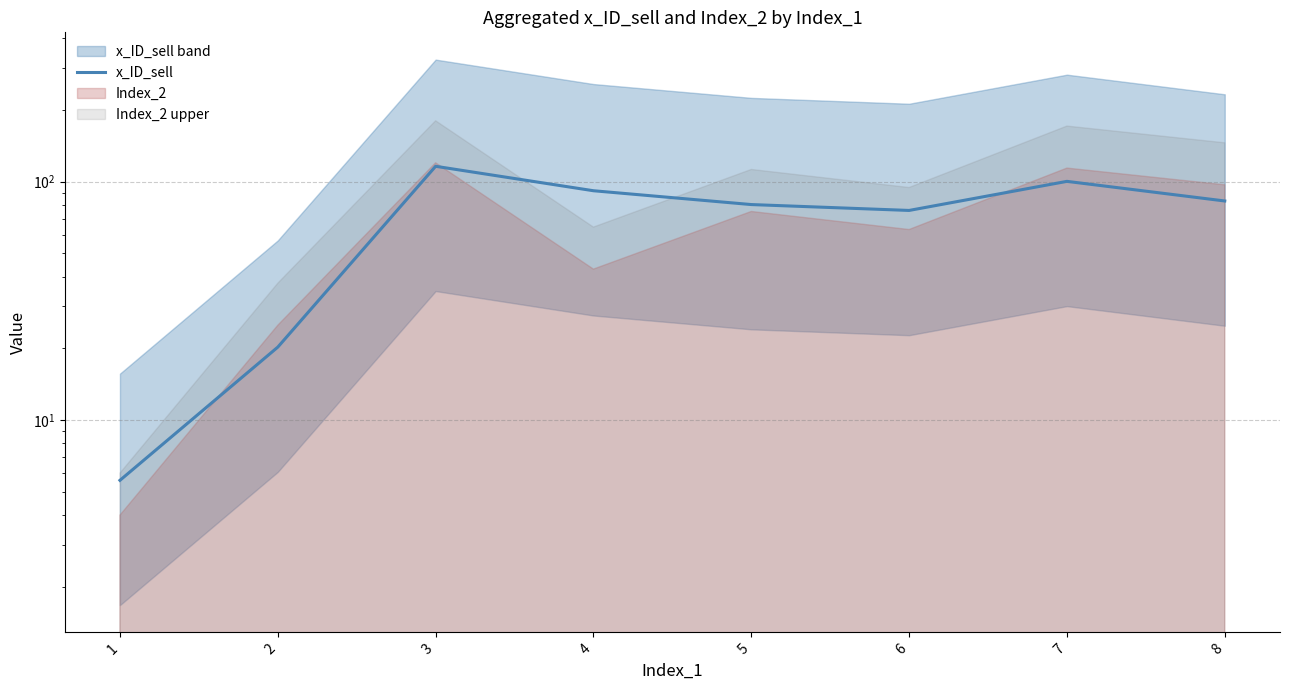

Which label corresponds to the largest value in the chart?

3